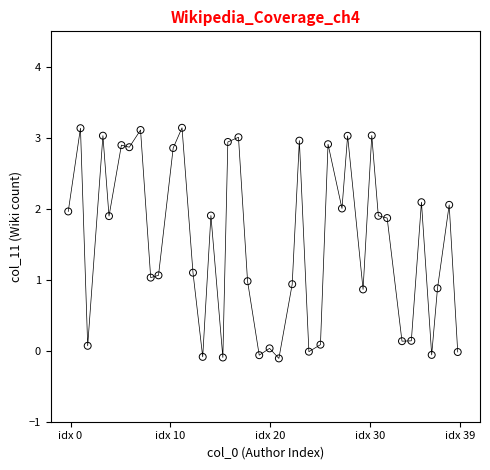

What is the range of Y values (max minus min)?

3.2